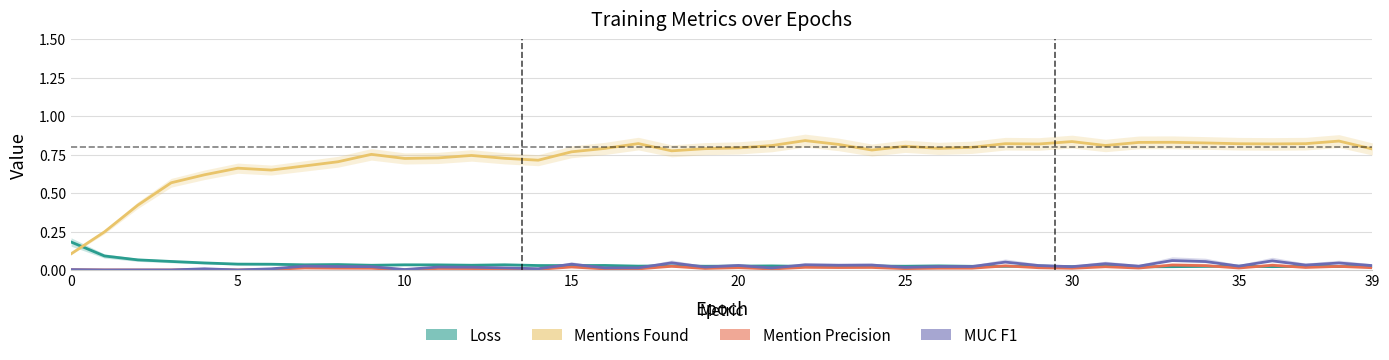

At how many categories does at least one series exceed 0?

40